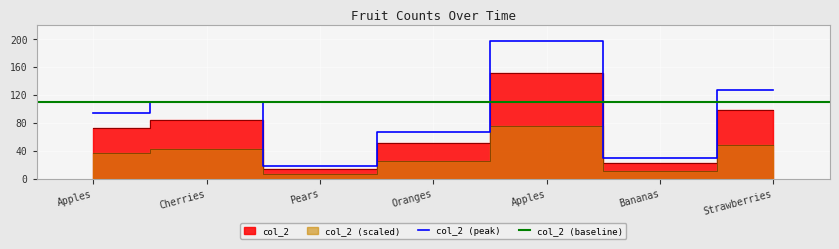

Reading left to right, list all the values displayed in this chart.

73	85	14	52	152	23	98